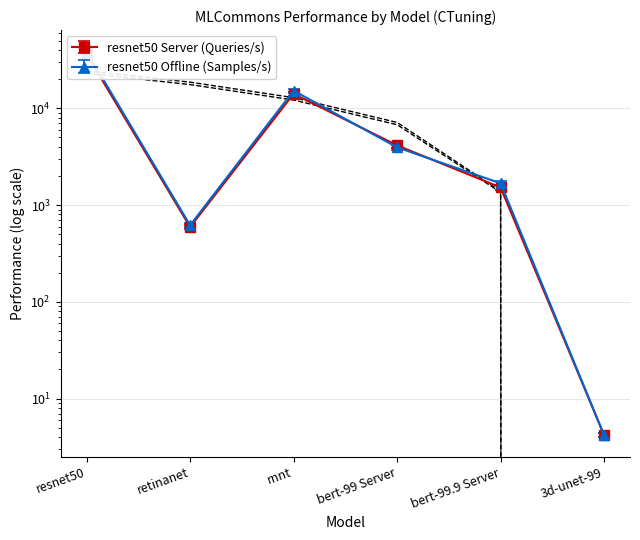

Where do resnet50 Server (Queries/s) and resnet50 Offline (Samples/s) first cross each other?

rnnt and bert-99 Server